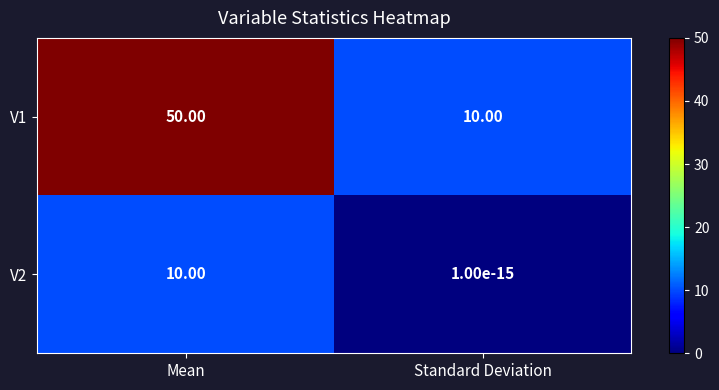

Where is V2 nearest to the value 5?

Standard Deviation